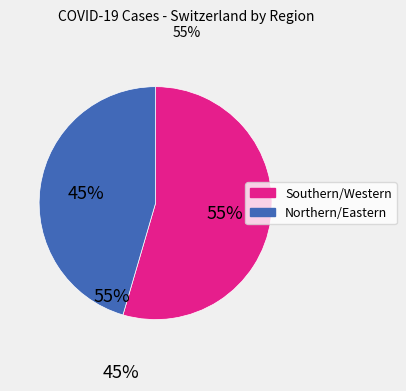

Does any single category account for the majority?

Yes